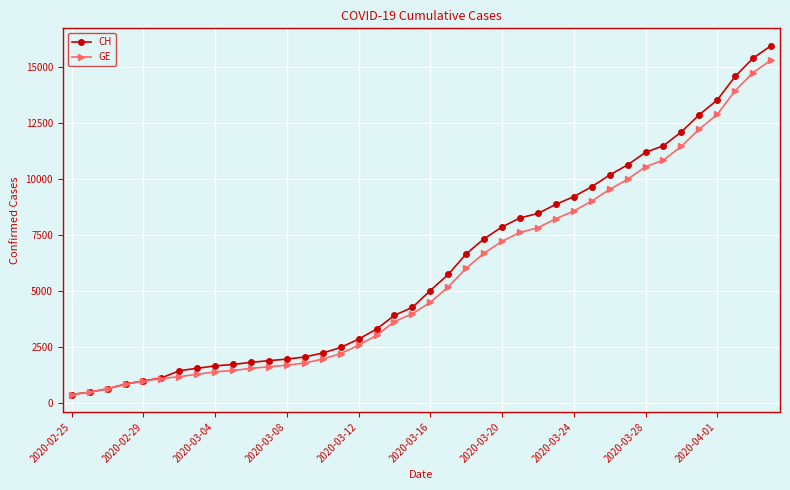

At how many categories does at least one series exceed 11810?

6